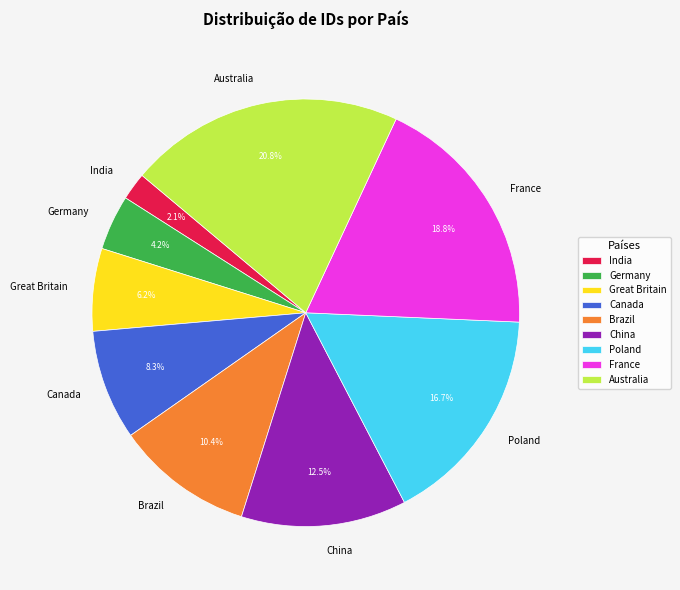

What percentage is the Brazil slice, to the nearest percent?

10%